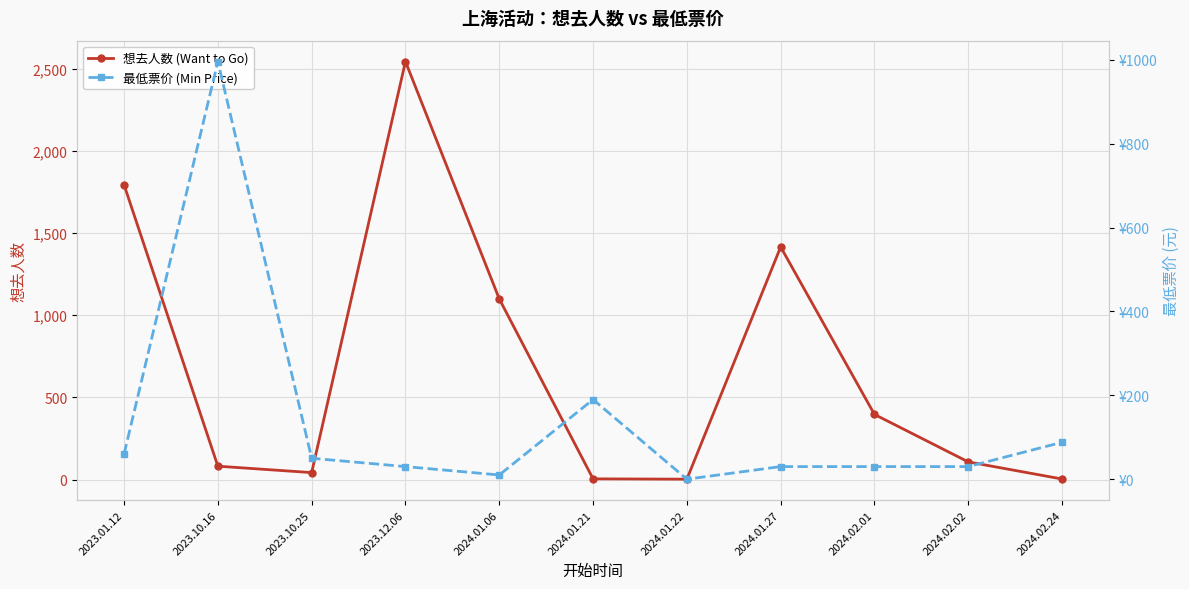

What are all the series names shown in the legend?

想去人数 (Want to Go), 最低票价 (Min Price)